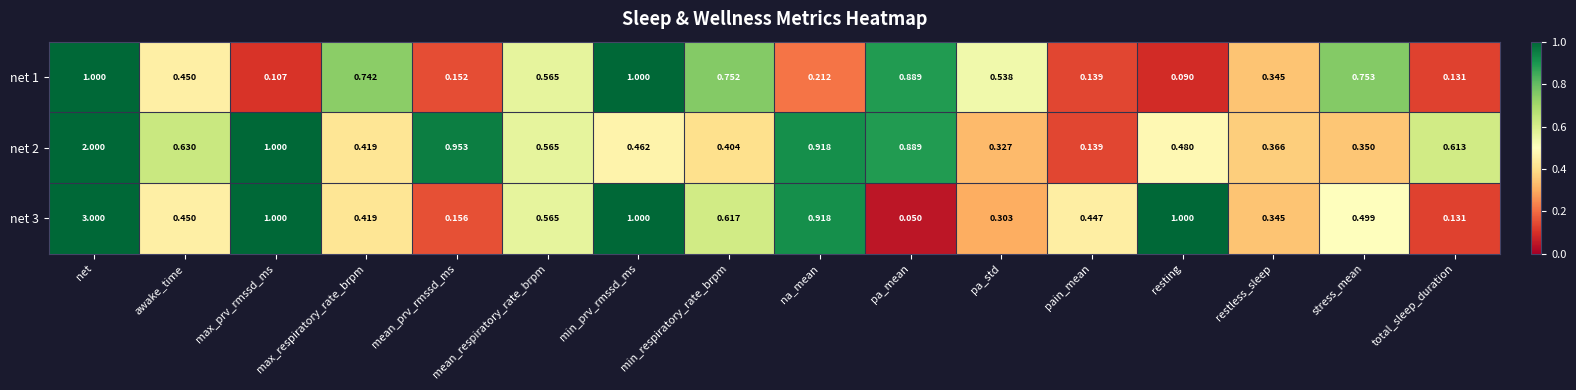

At which category does the chart reach its minimum across all series?

pa_mean